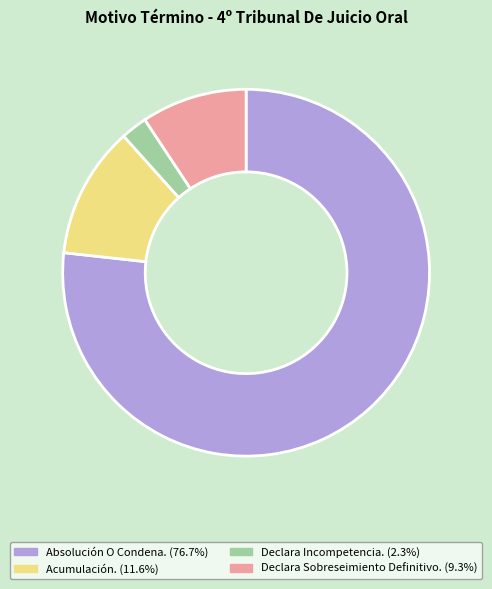

Which slice is the largest?

Absolución O Condena.